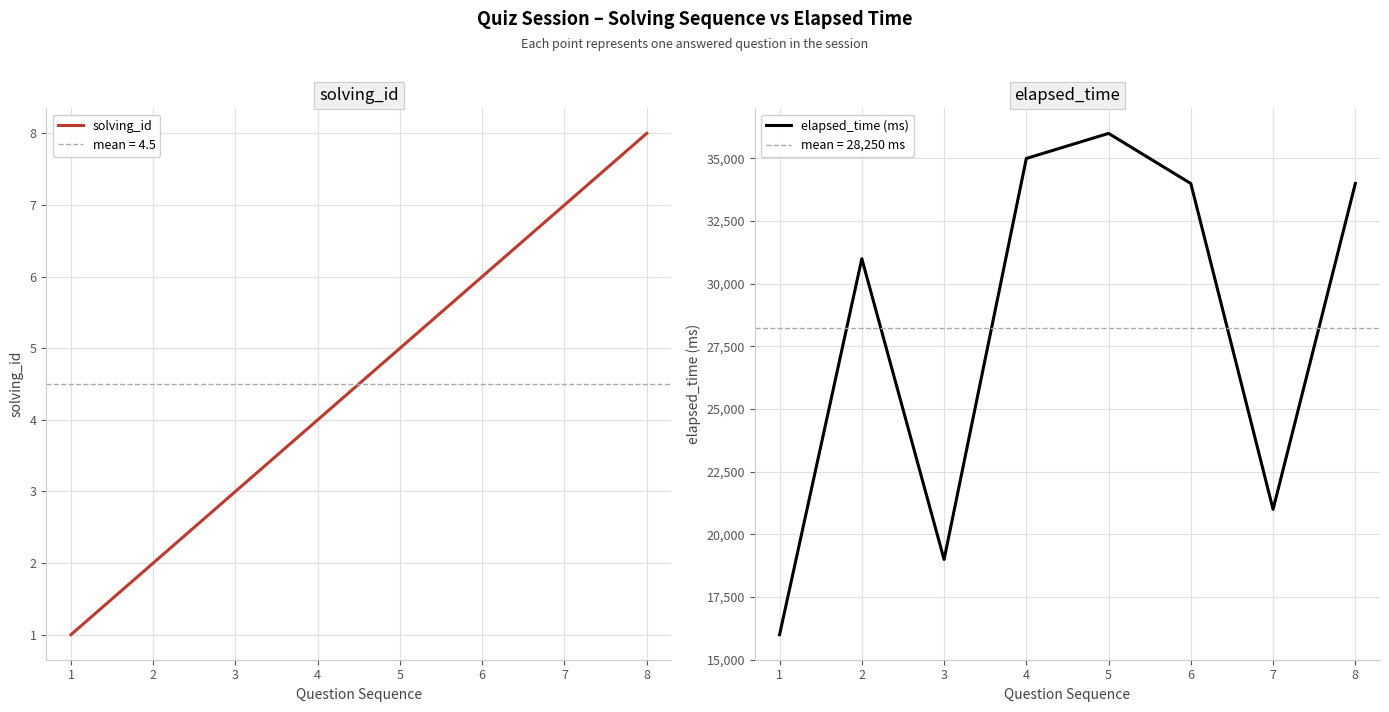

True or false: solving_id and elapsed_time (ms) cross at least once.

False